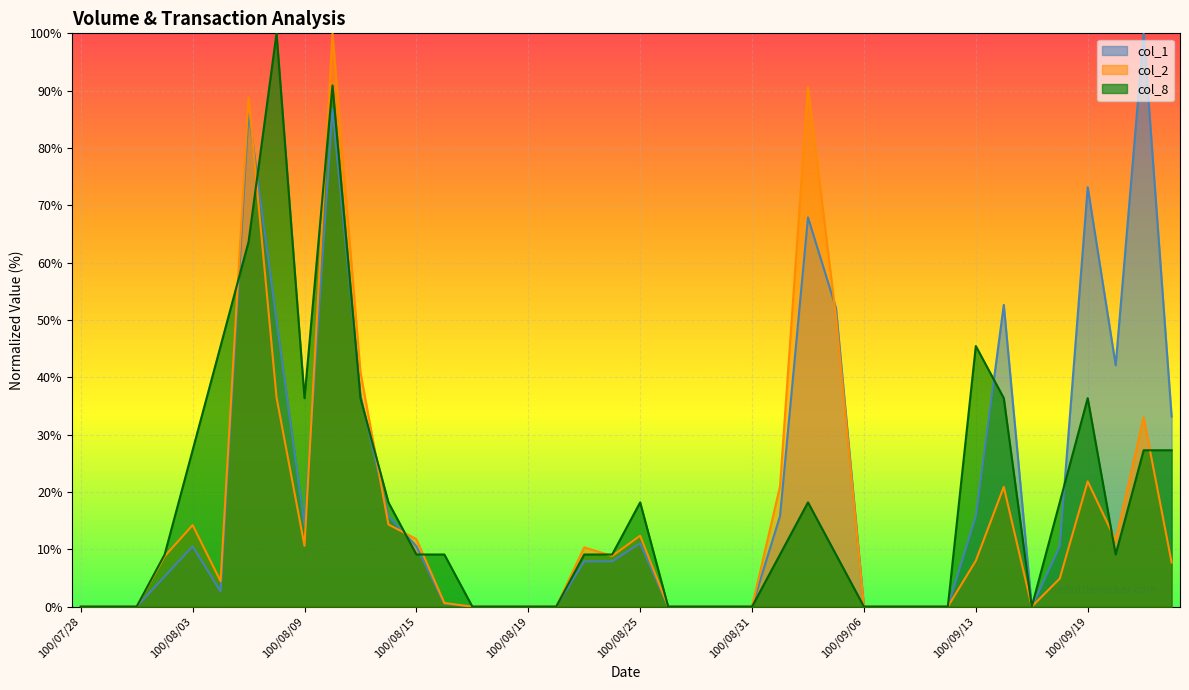

What is the sum of all col_8 values?

718.2